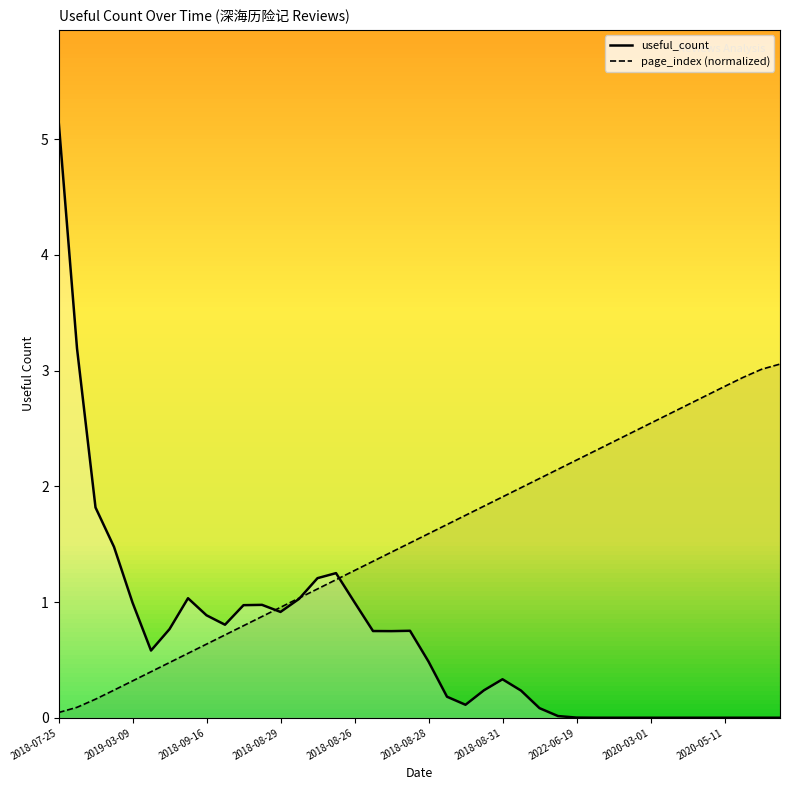

At which label does page_index (normalized) first exceed 1?

13